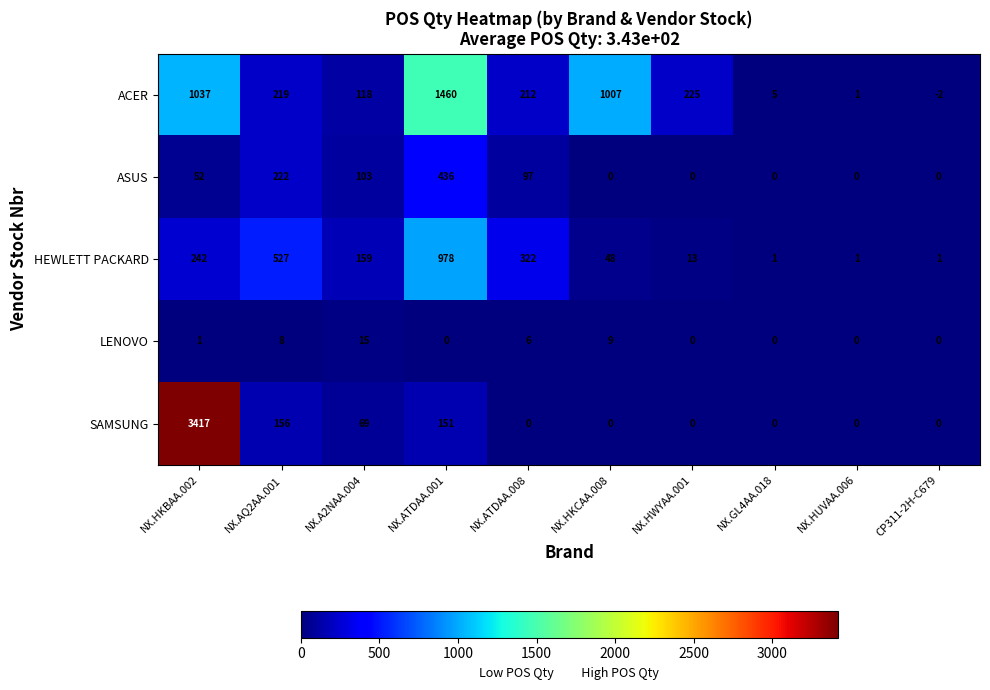

True or false: LENOVO has a value of 7 at NX.GL4AA.018.

False